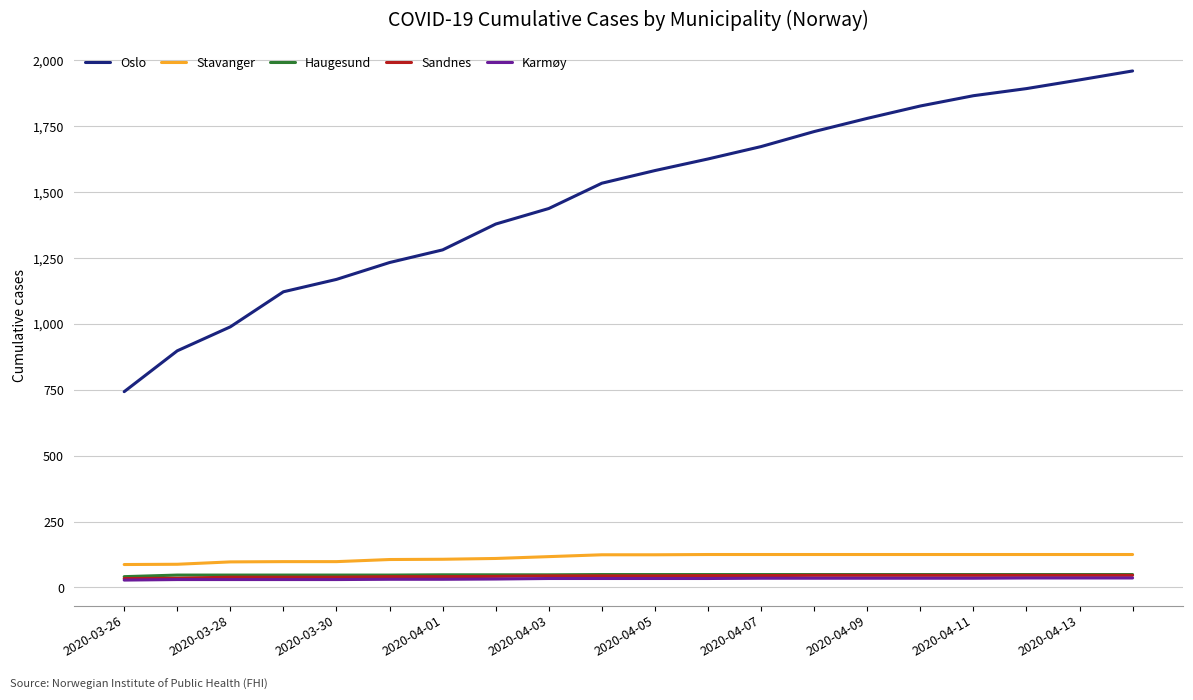

Which series has the widest spread of values?

Oslo